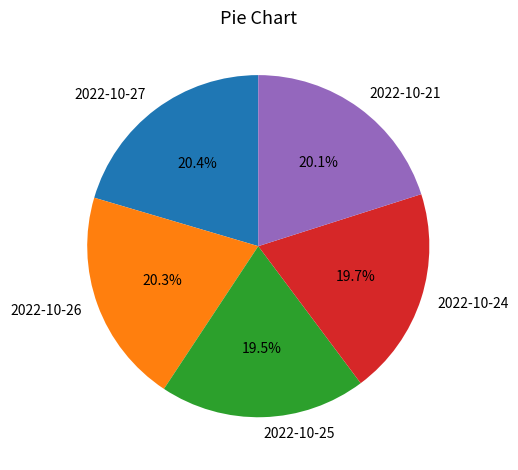

Combined, do 2022-10-24 and 2022-10-27 account for over 50%?

No